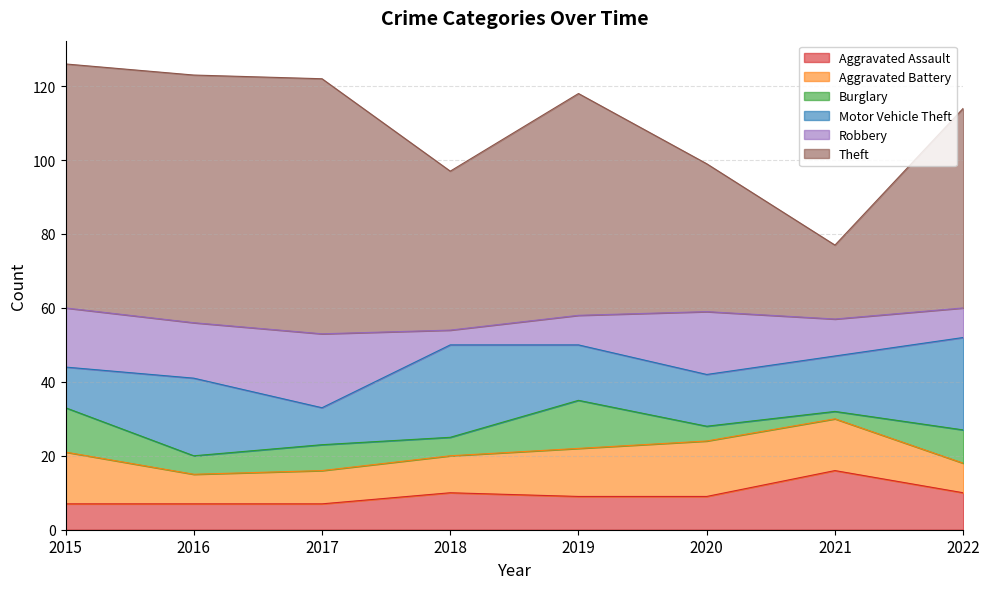

Is it true that Motor Vehicle Theft equals 25 at 2022?

True